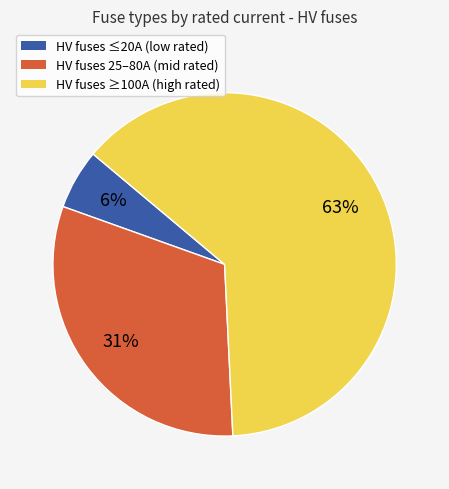

To the nearest percent, what is the average slice percentage?

33%